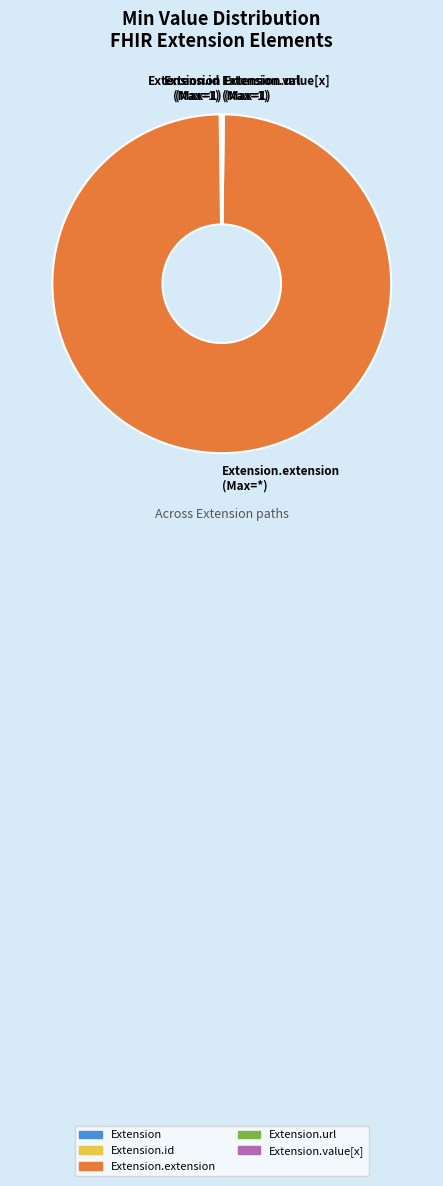

Which slice represents more than half of the pie?

Extension.extension (Max=*)